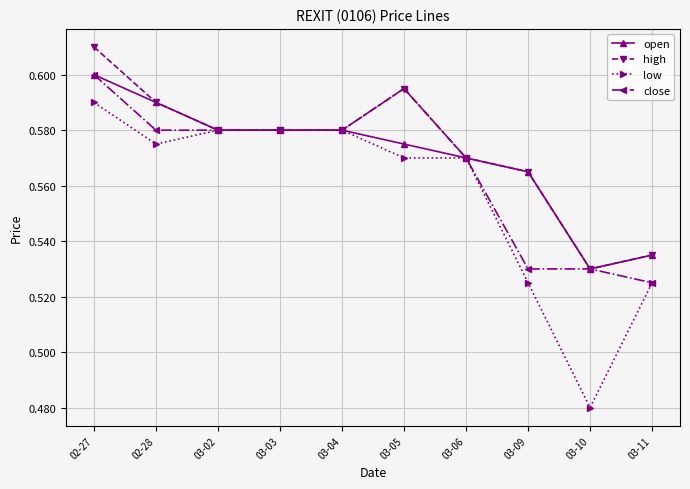

At which category does the chart reach its minimum across all series?

03-10